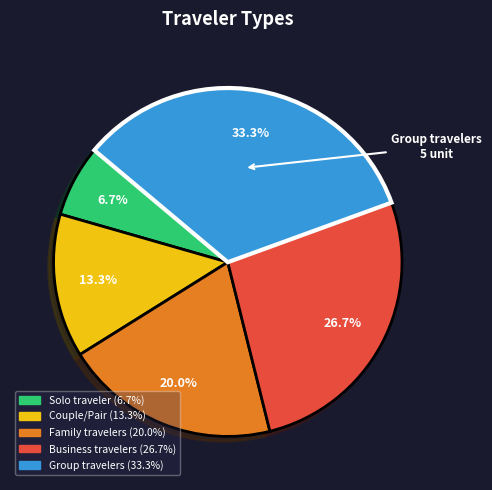

Is Business travelers the majority of the pie?

No